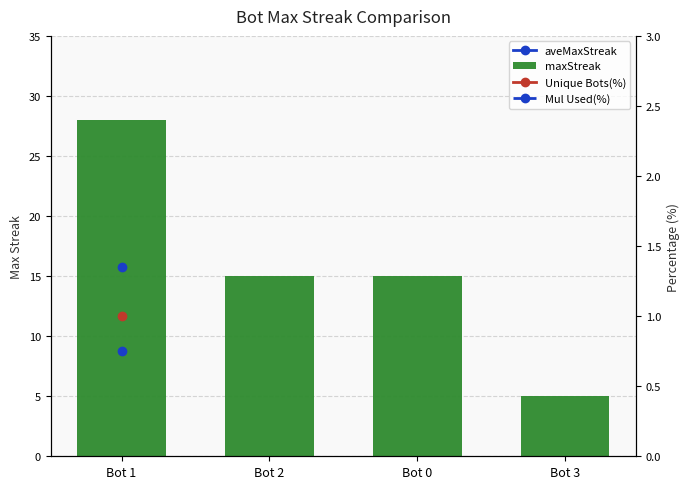

Count the number of data series in this chart.

4